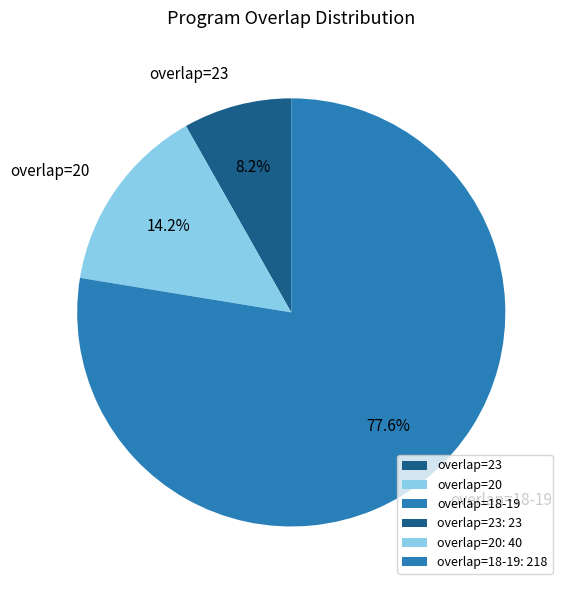

What is the total percentage of overlap=23 and overlap=18-19?

85.8%